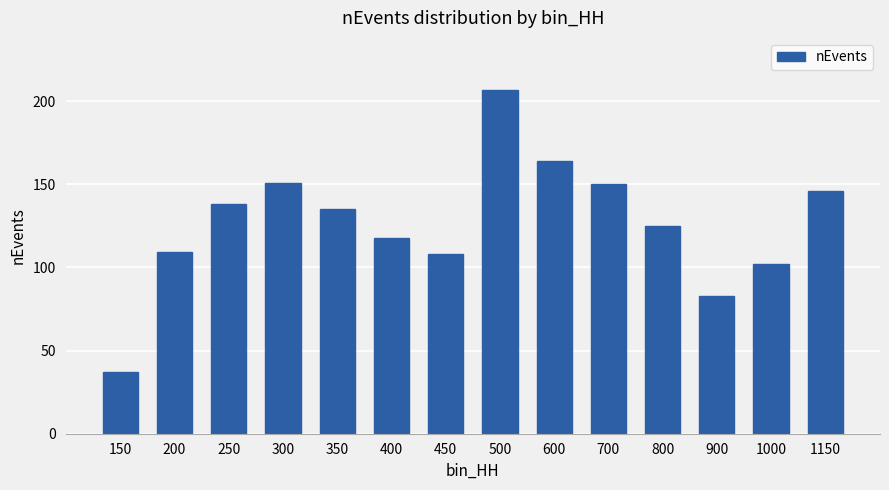

Count the number of categories in the chart.

14